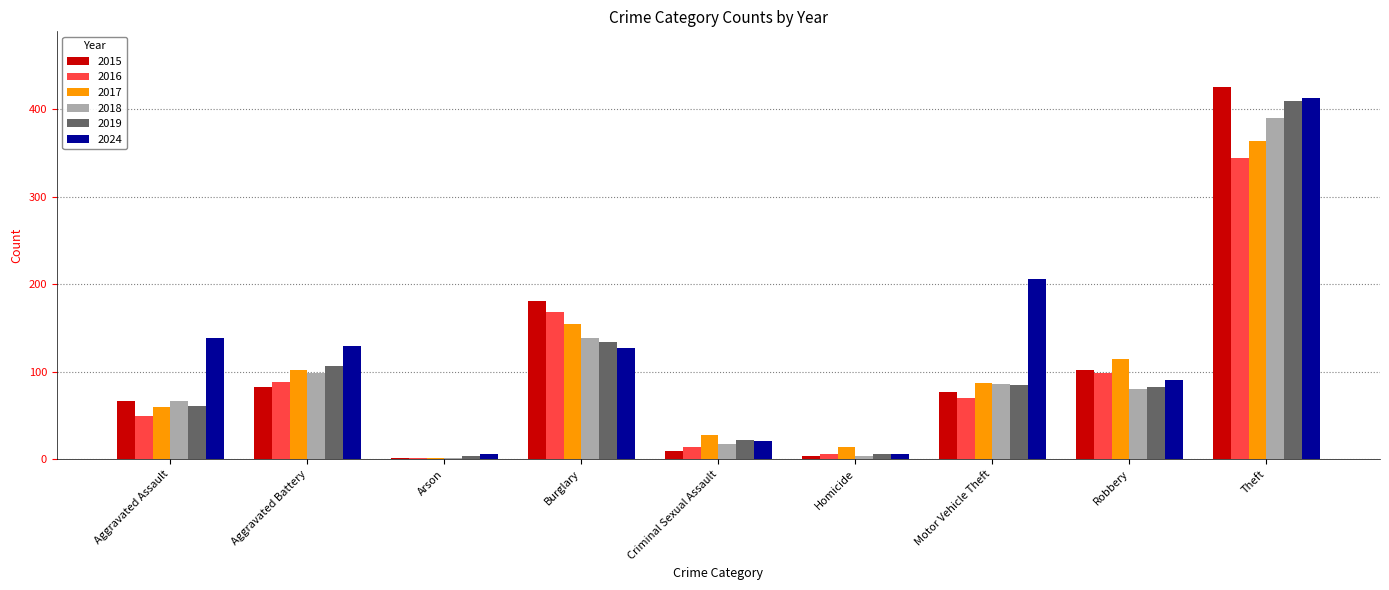

Does the chart contain stacked bars?

No